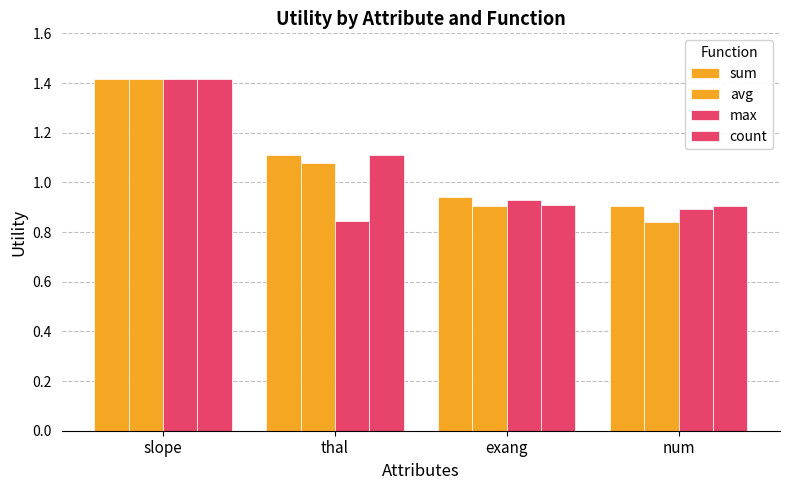

Does the chart contain any negative values?

No